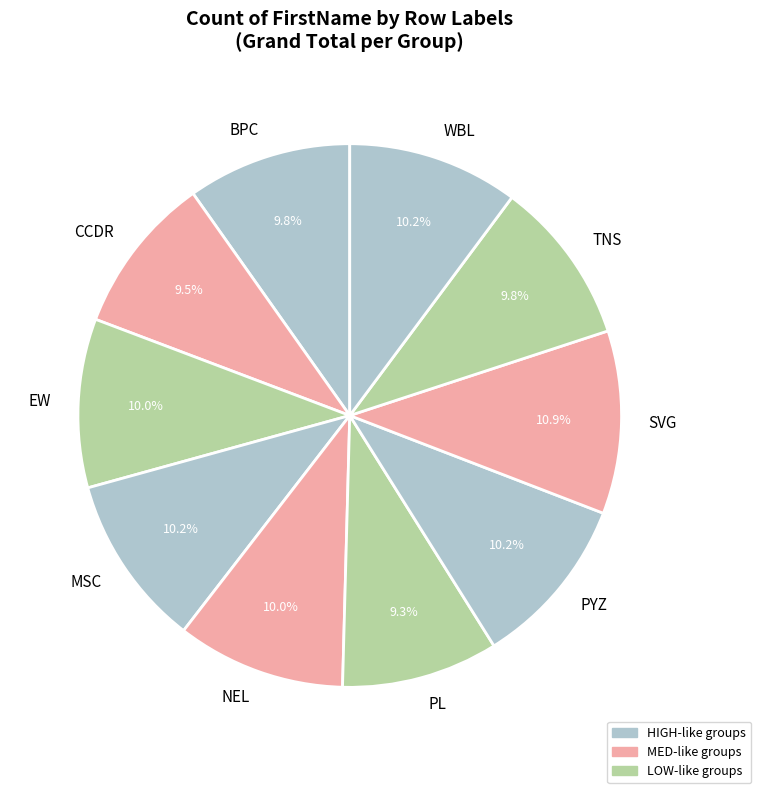

What percentage is NOT represented by CCDR?

90.5%